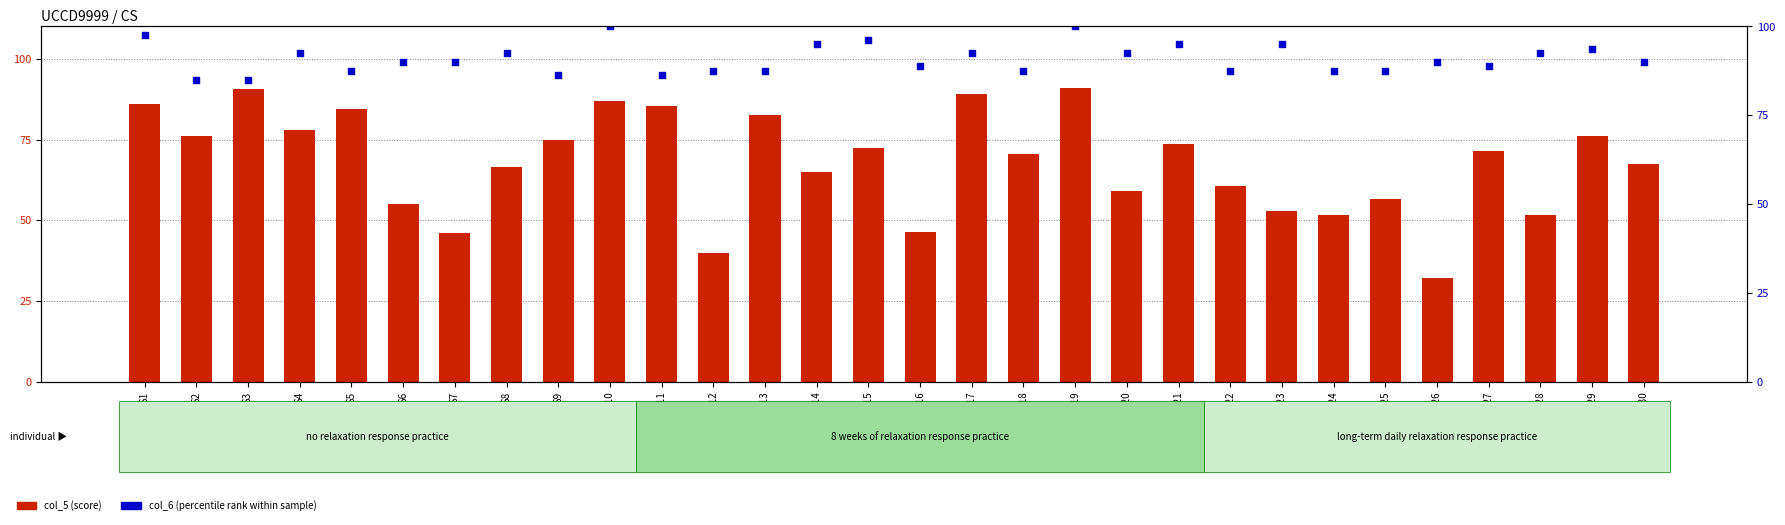

Which series reaches the minimum Y coordinate?

col_5 (score)